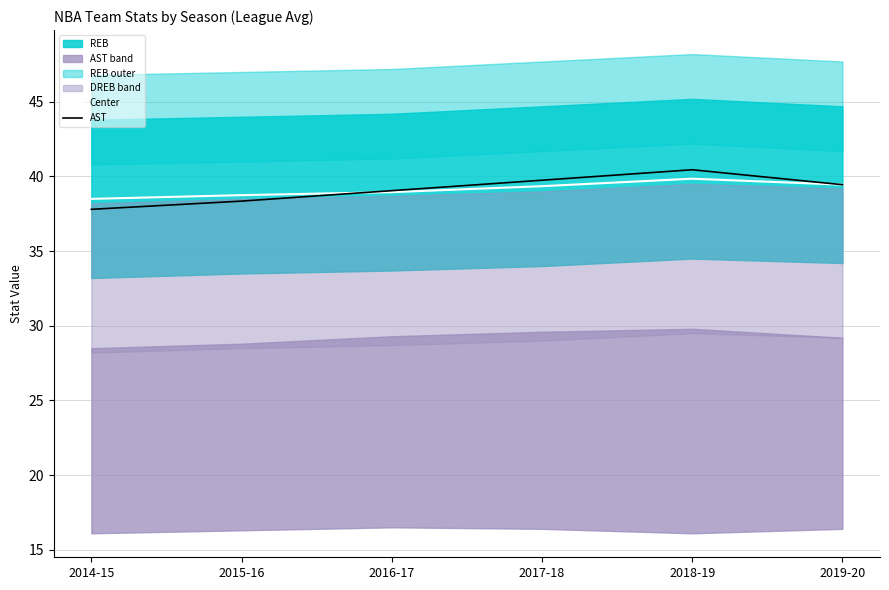

What position from the right is 2017-18?

3